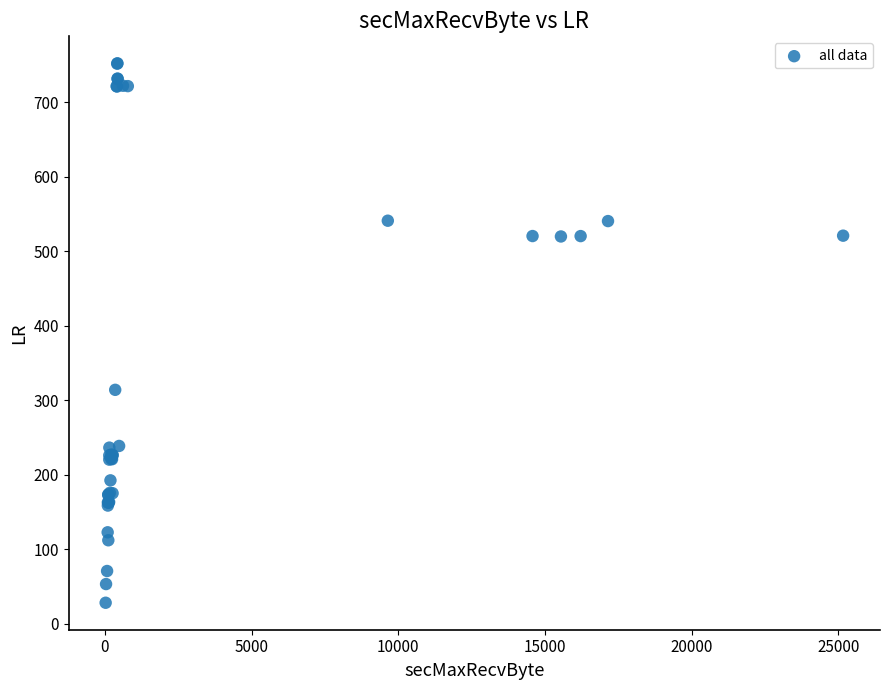

What Y value in the scatter plot is closest to 390?

313.9